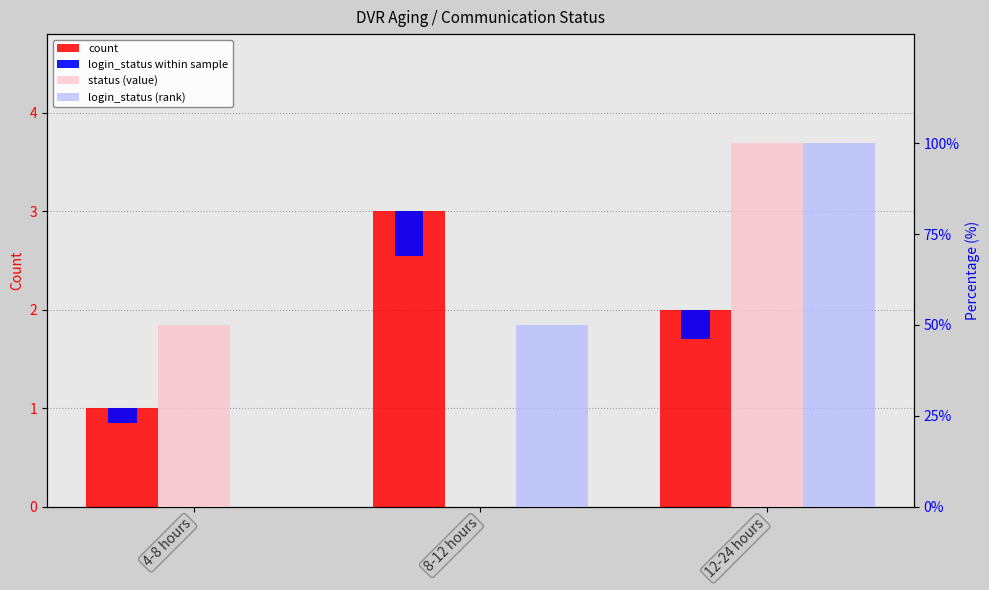

How many groups of bars are there?

3